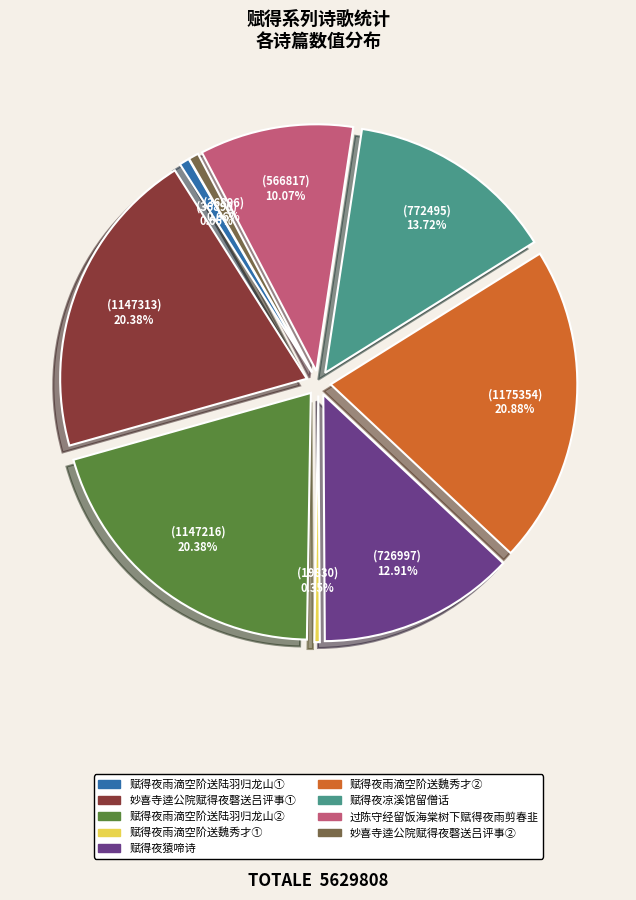

Which has a higher value, 赋得夜雨滴空阶送陆羽归龙山(36890) or 赋得夜凉溪馆留僧话?

赋得夜凉溪馆留僧话